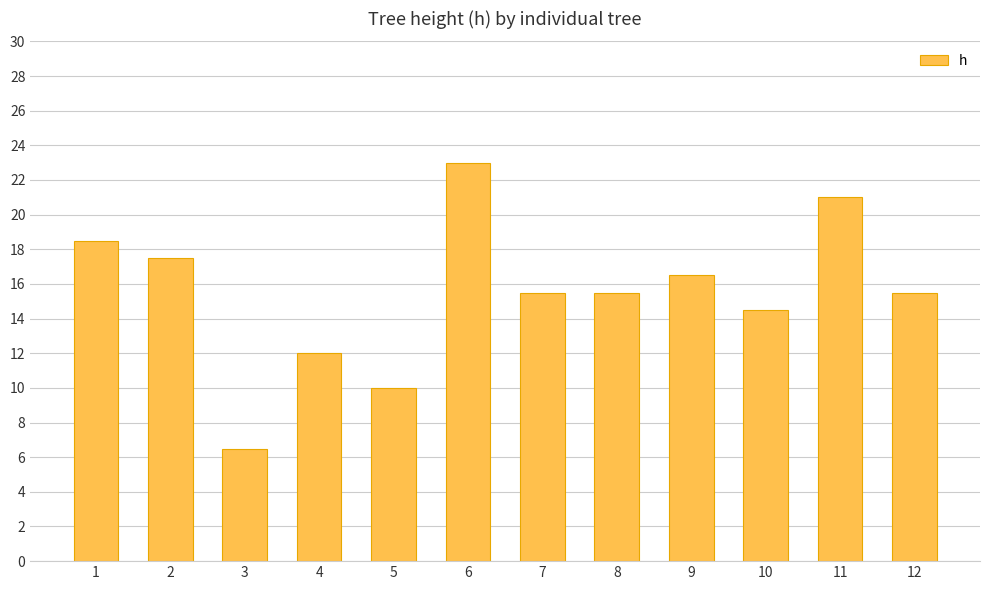

At which label is the value closest to 14?

10